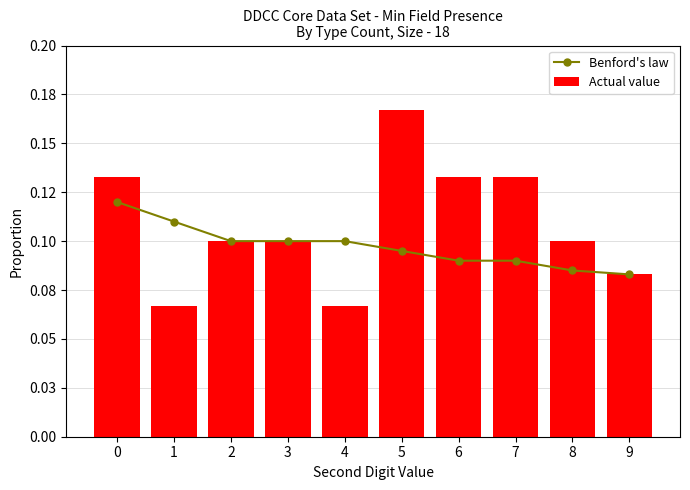

What are all the series names shown in the legend?

Benford's law, Actual value